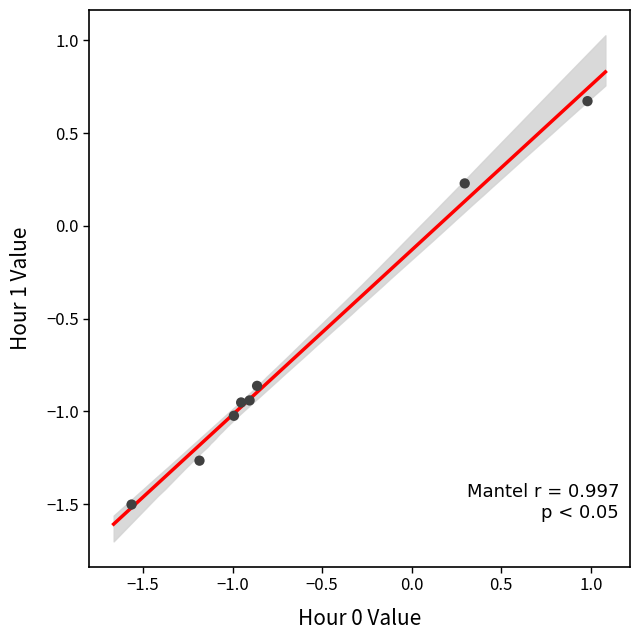

What is the average X value?

-0.6